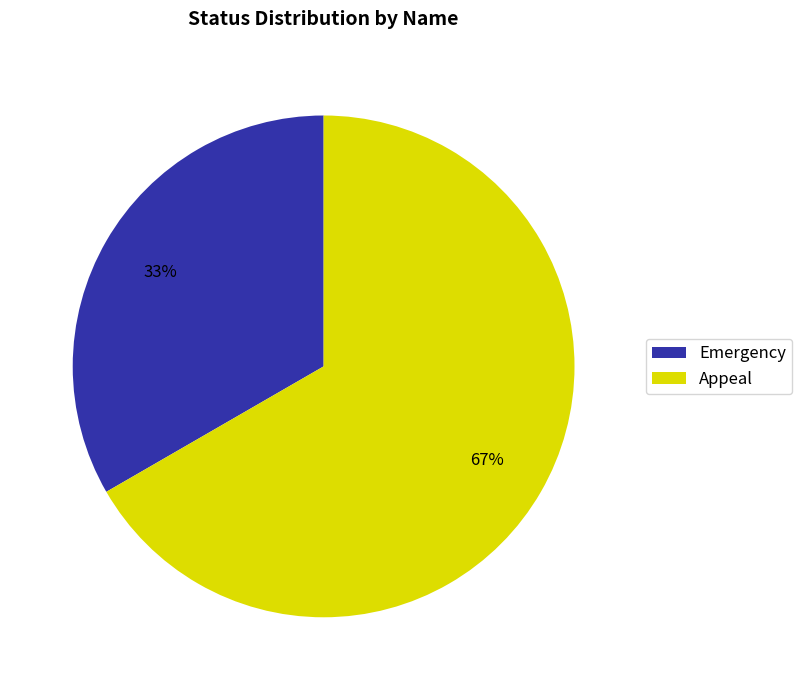

To the nearest percent, what percentage of the pie is Emergency?

33%